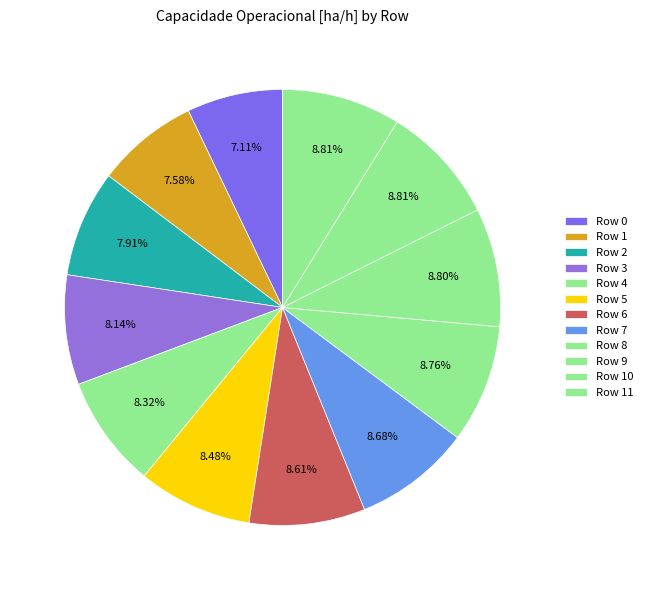

Which category has the smallest portion of the pie?

Row 0